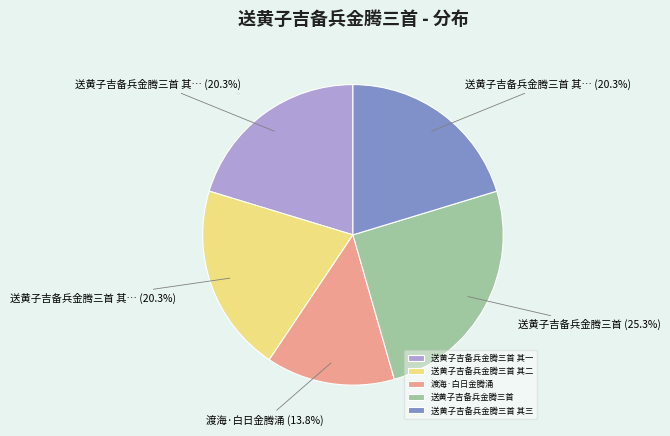

To the nearest percent, what is the combined percentage of 送黄子吉备兵金腾三首 其二 and 送黄子吉备兵金腾三首 其三?

41%